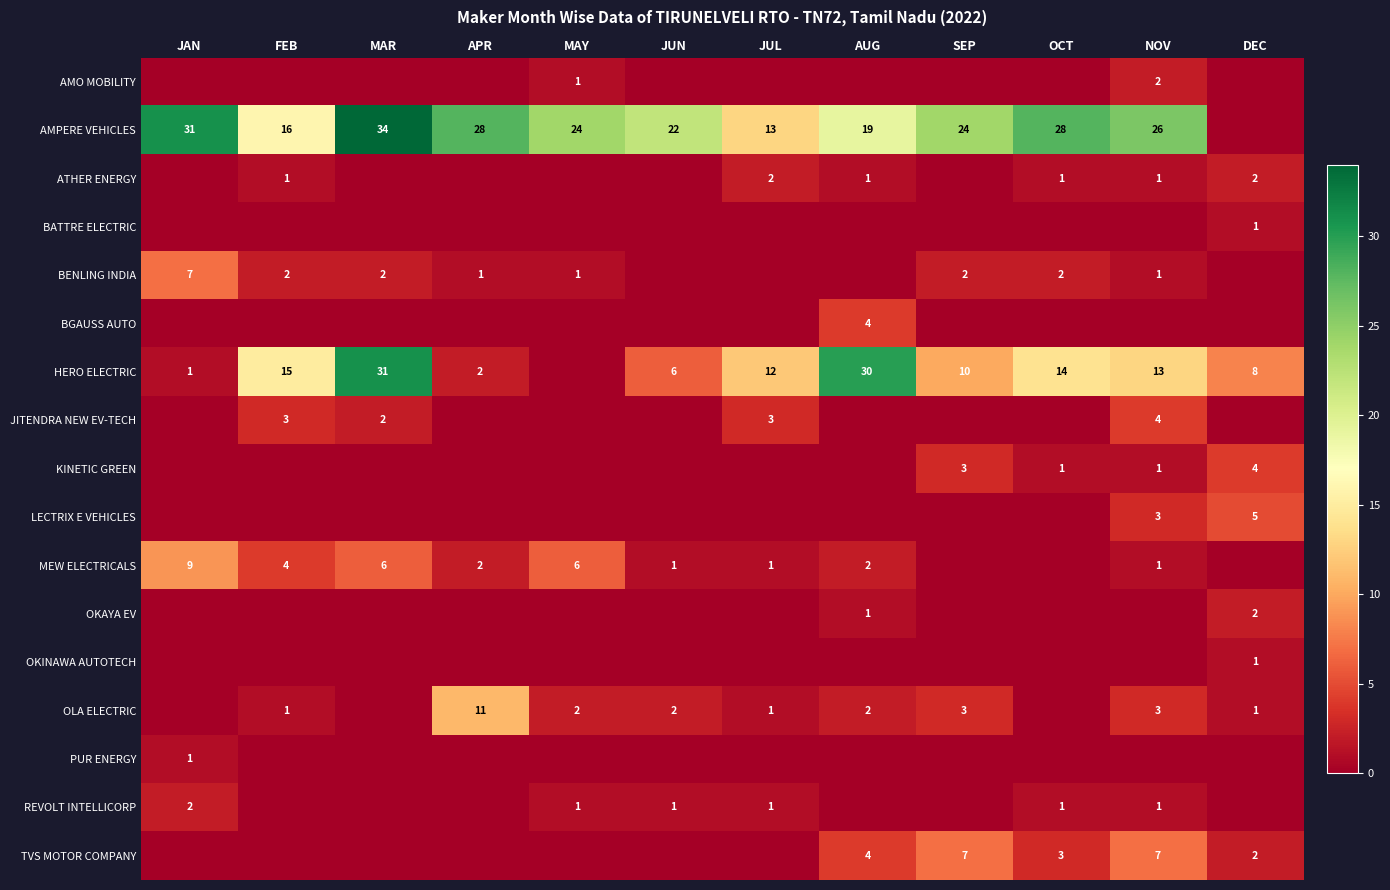

At how many categories does at least one series exceed 18?

9